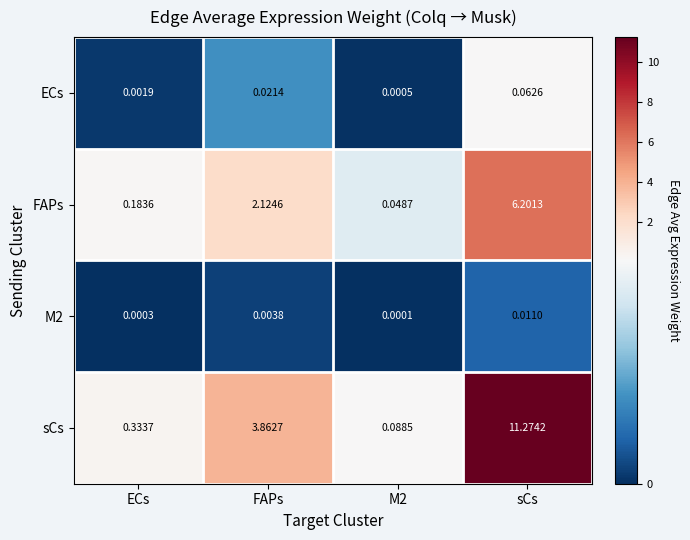

Which series has the largest total across all categories?

sCs